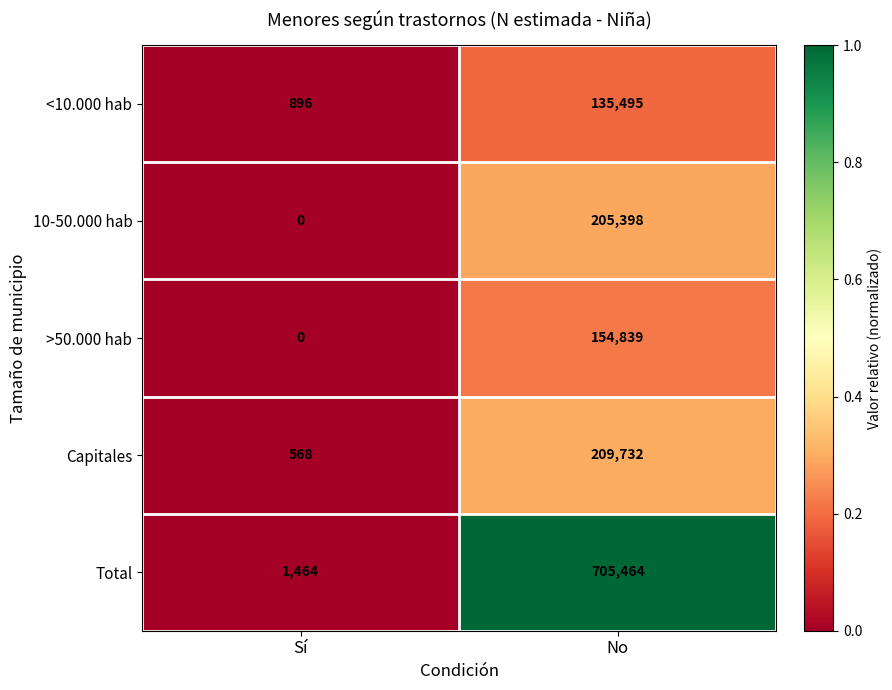

List the series in order of their peak value, lowest first.

<10.000 hab, >50.000 hab, 10-50.000 hab, Capitales, Total